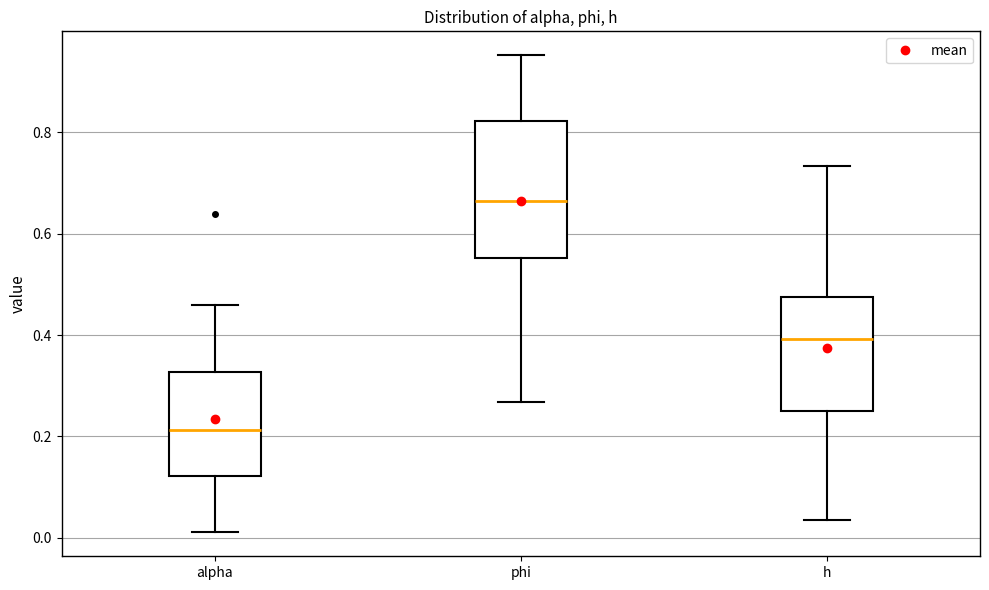

Where does the upper whisker of the box for alpha end on the y-axis? The values are not printed on the chart, so give them approximately, as read against the axis.

0.46